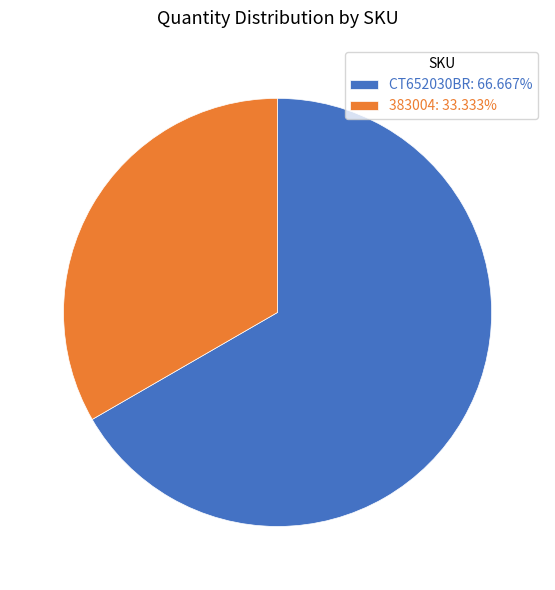

Is it true that CT652030BR is 67% of the pie?

True